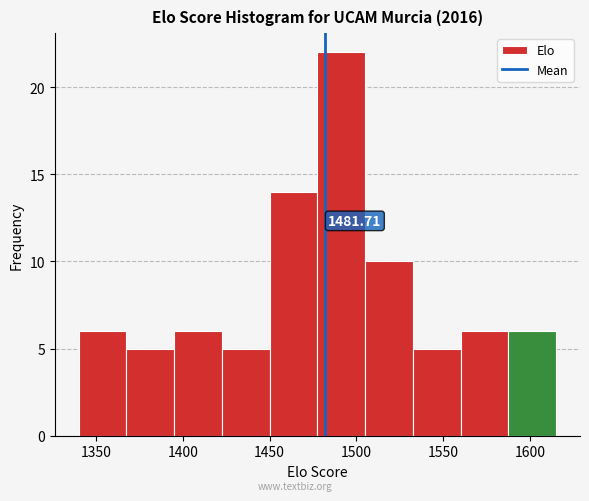

Which range on the x-axis has the tallest bar?

1477.5 to 1505.0